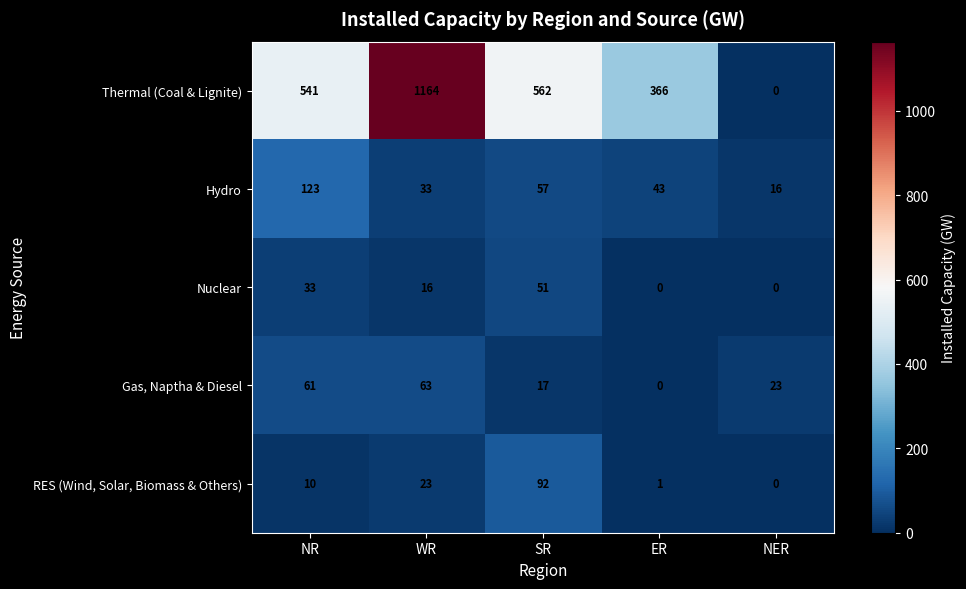

Rank the series at SR from lowest to highest value.

Gas, Naptha & Diesel, Nuclear, Hydro, RES (Wind, Solar, Biomass & Others), Thermal (Coal & Lignite)